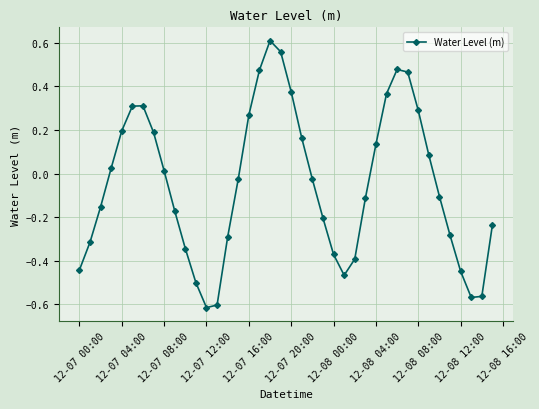

How many points are lower than both their immediate neighbors (excluding endpoints)?

3